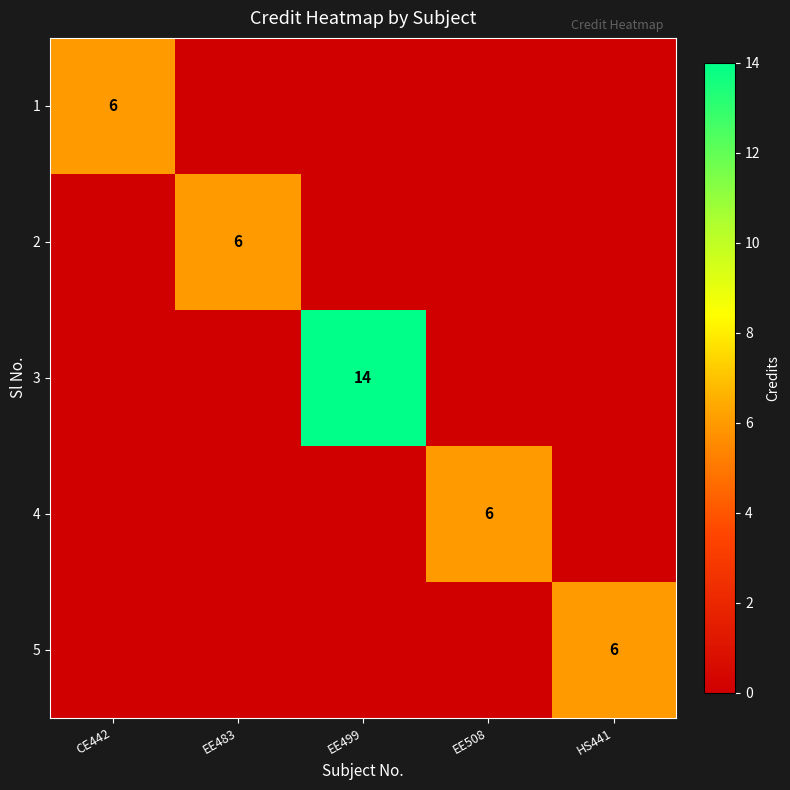

The 5 series shows 6 at HS441. True or false?

True